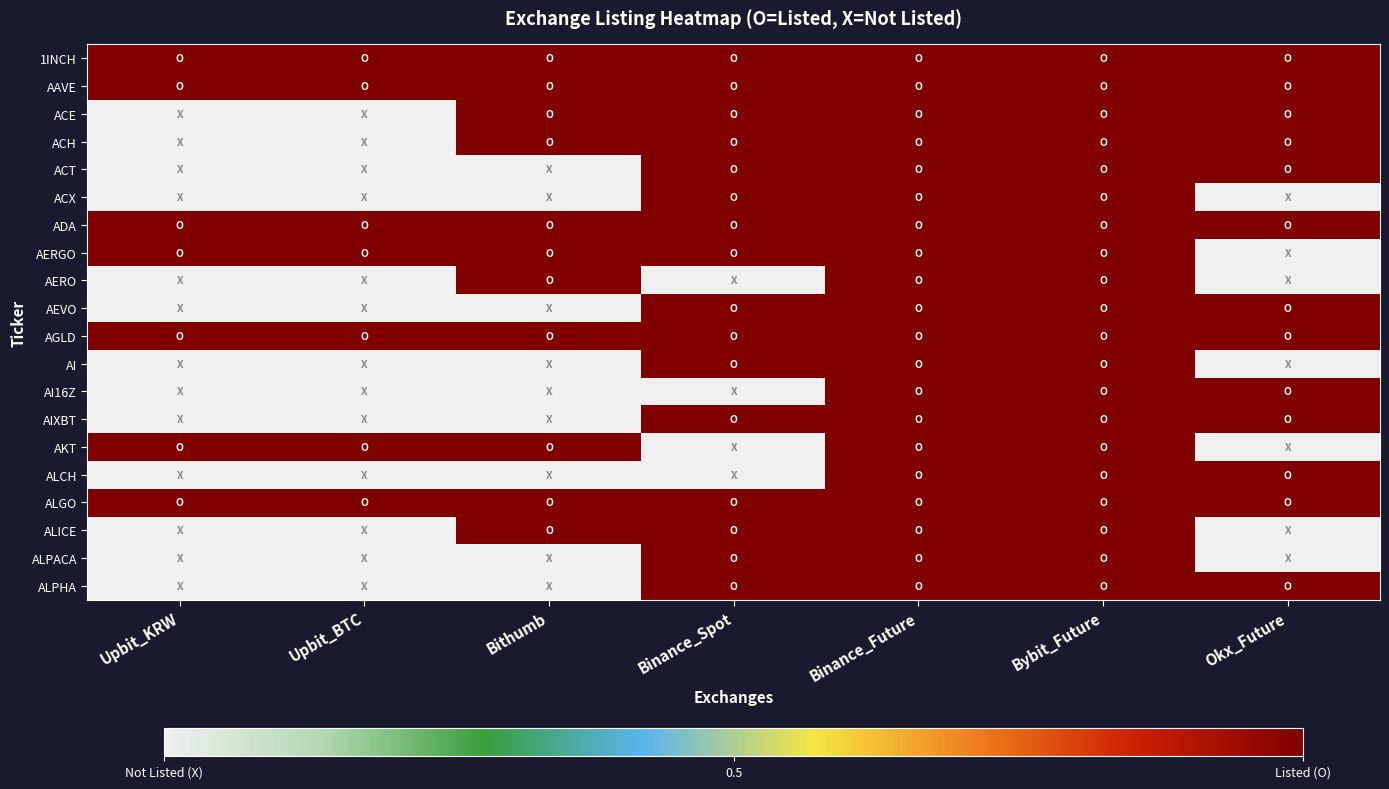

How many data points does each series have?

7